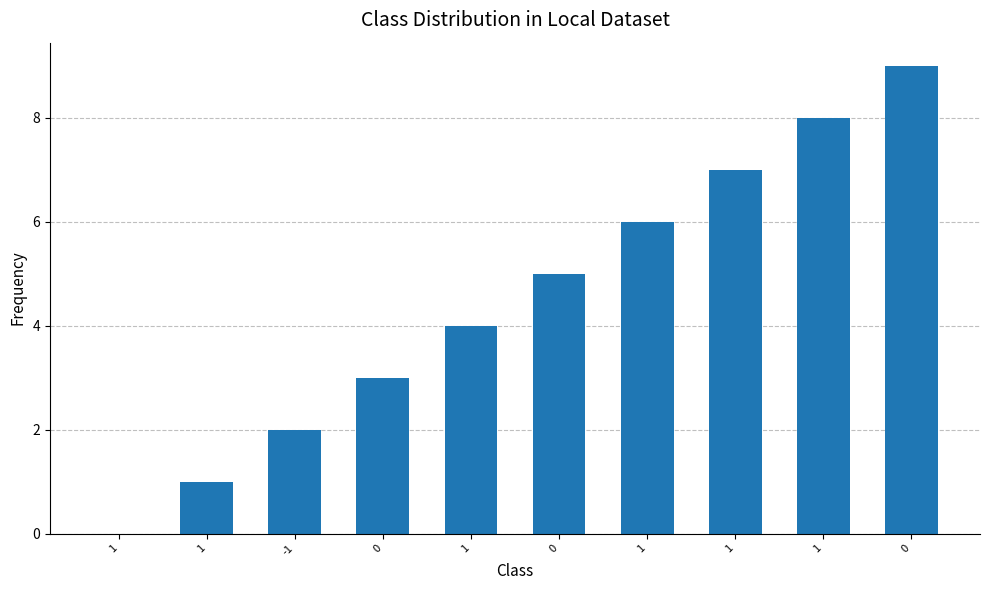

Are the bars horizontal?

No